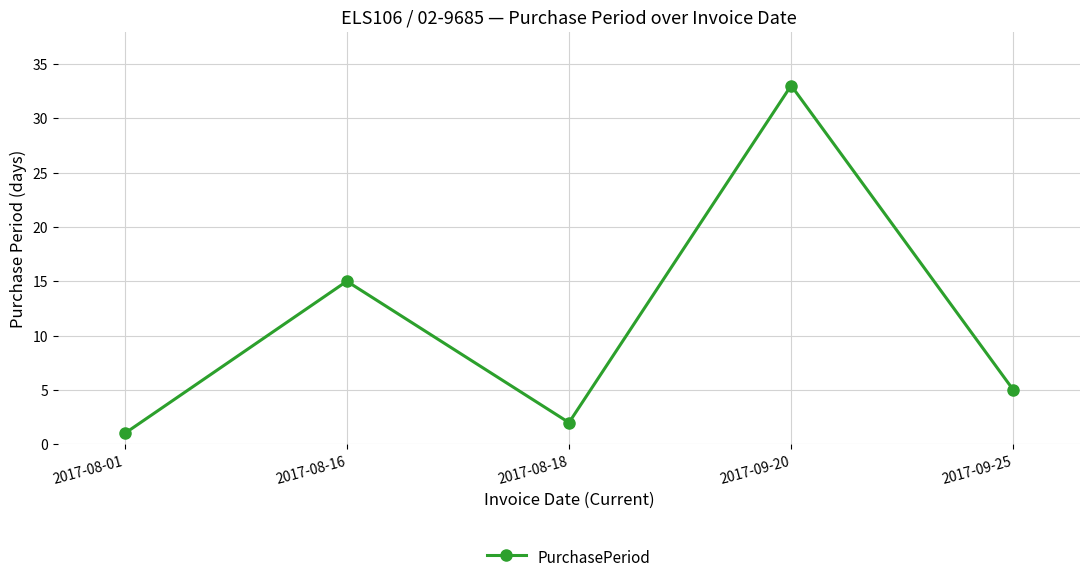

The value at 2017-08-16 is 22. True or false?

False